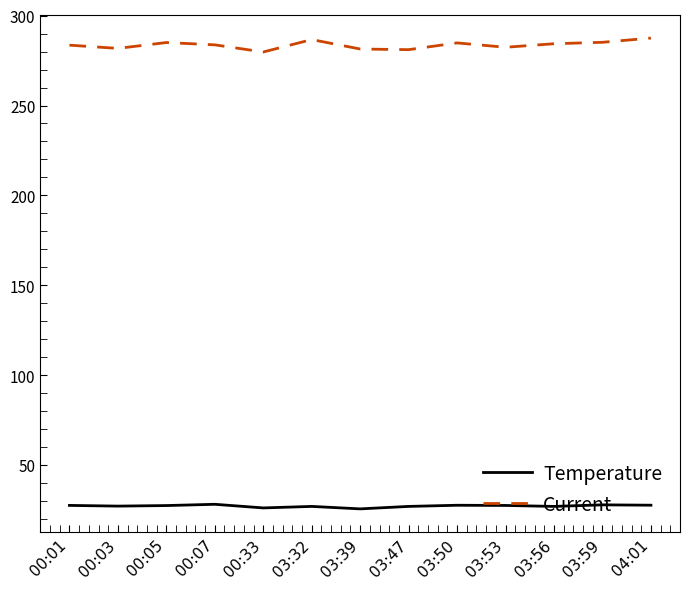

True or false: Current has a value of 502.1 at 00:01.

False